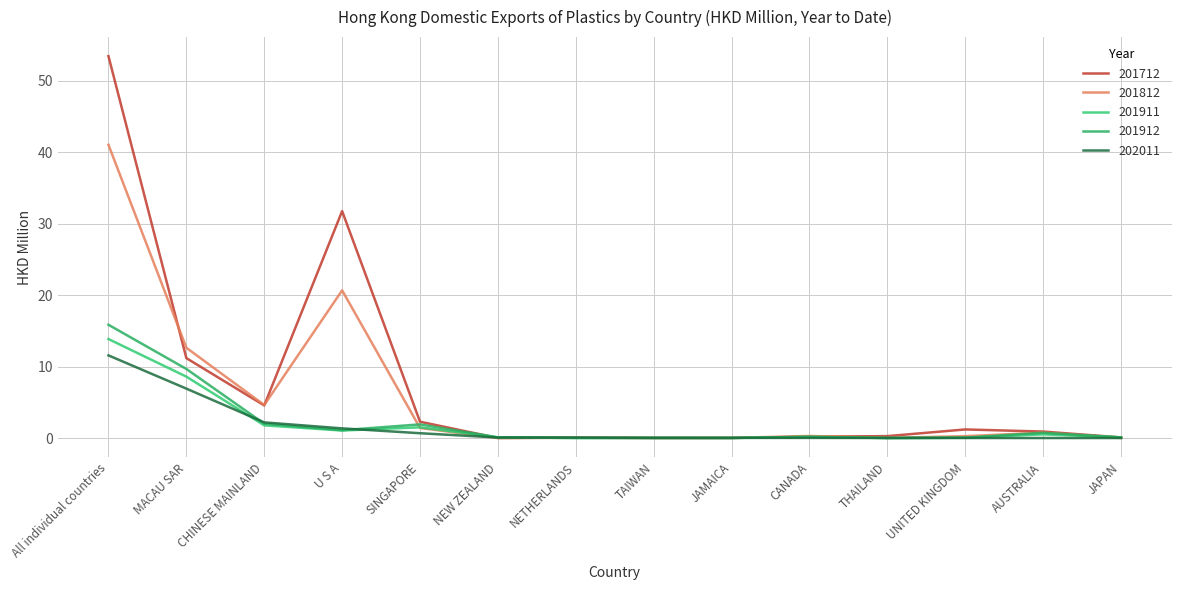

What position from the right is JAMAICA?

6